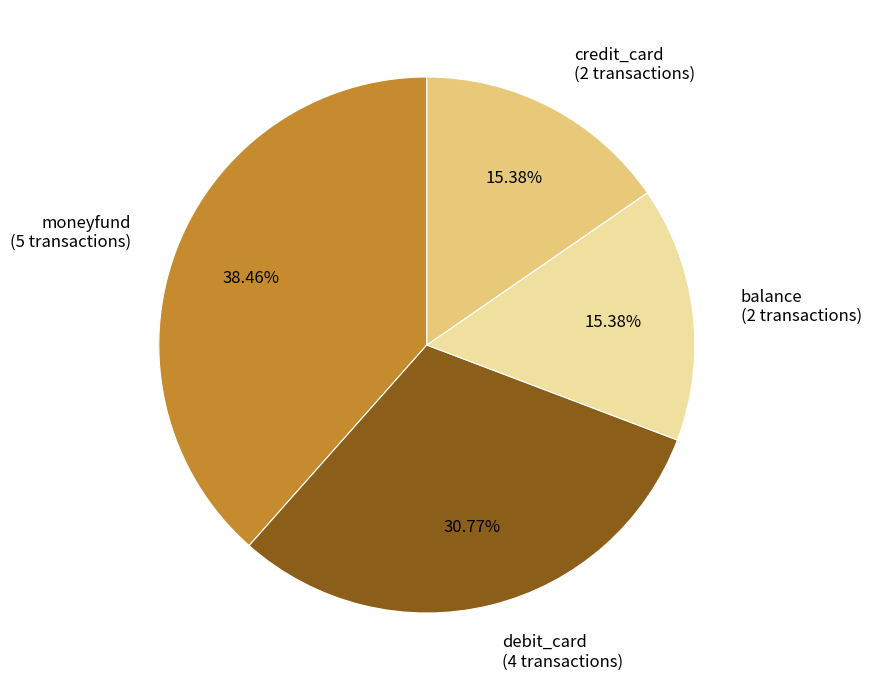

To the nearest percent, what portion does debit_card represent?

31%